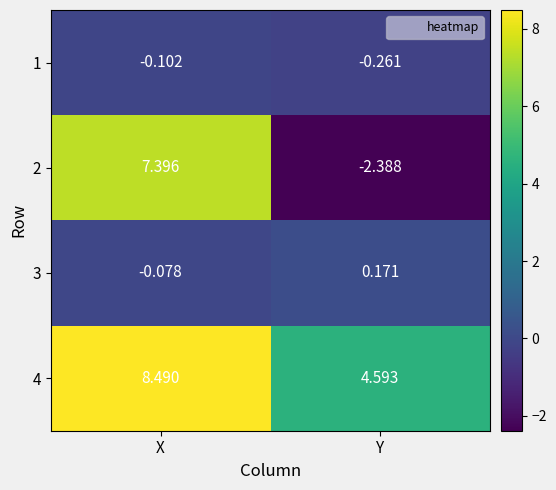

Count the number of data series in this chart.

4